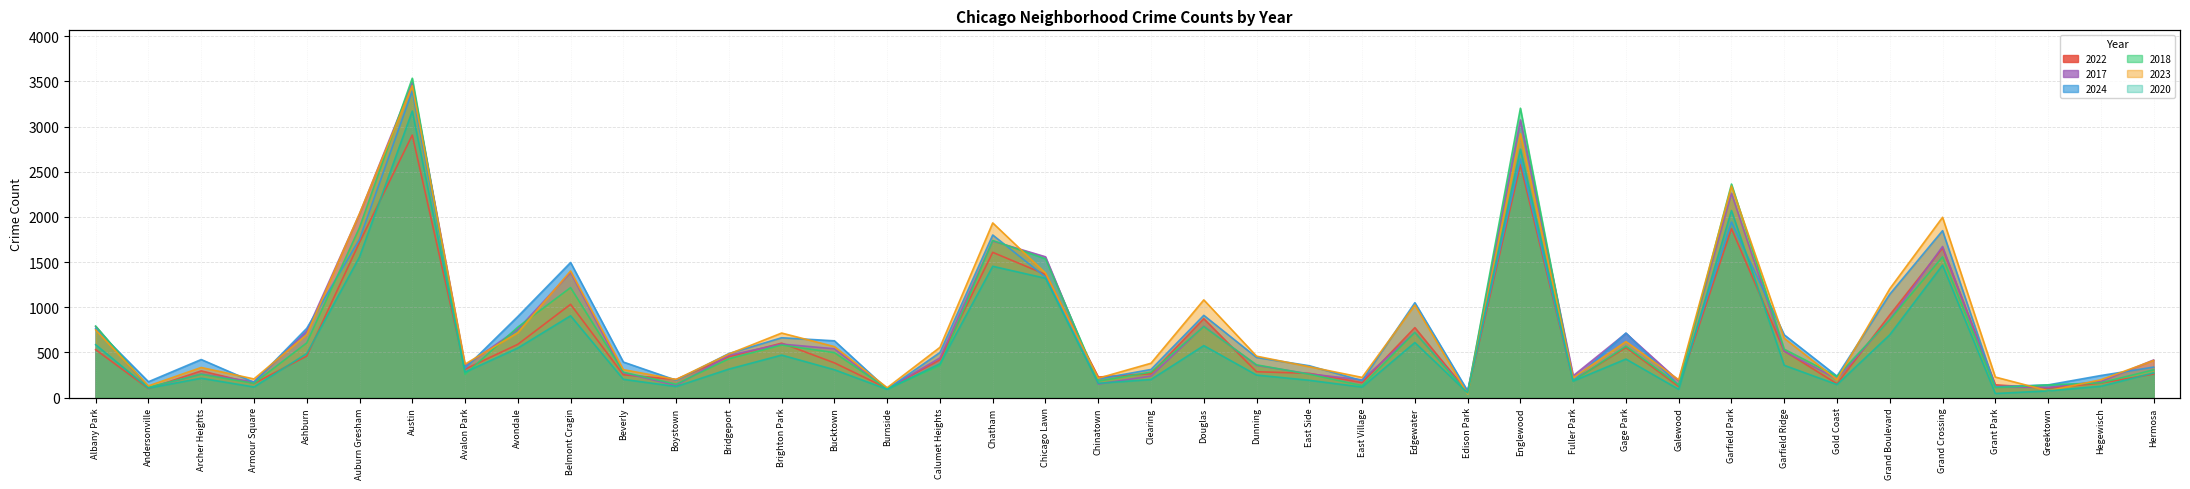

Rank the series at Galewood from highest to lowest value.

2023, 2017, 2024, 2018, 2022, 2020